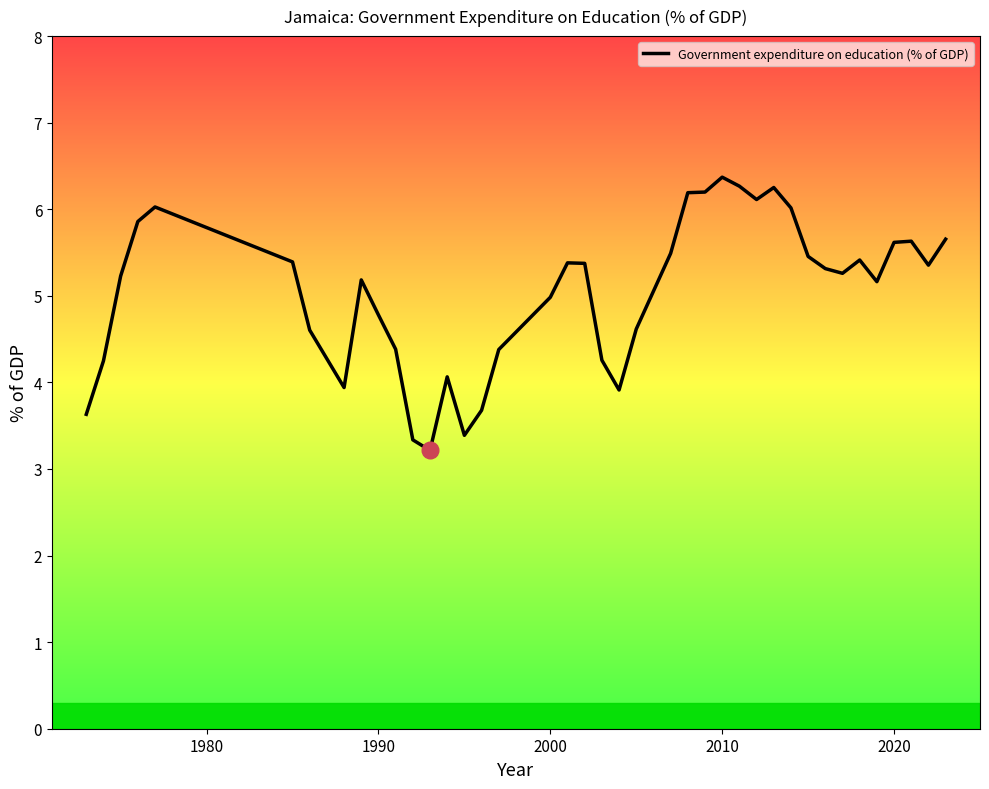

What is the difference between the maximum and minimum values?

3.2